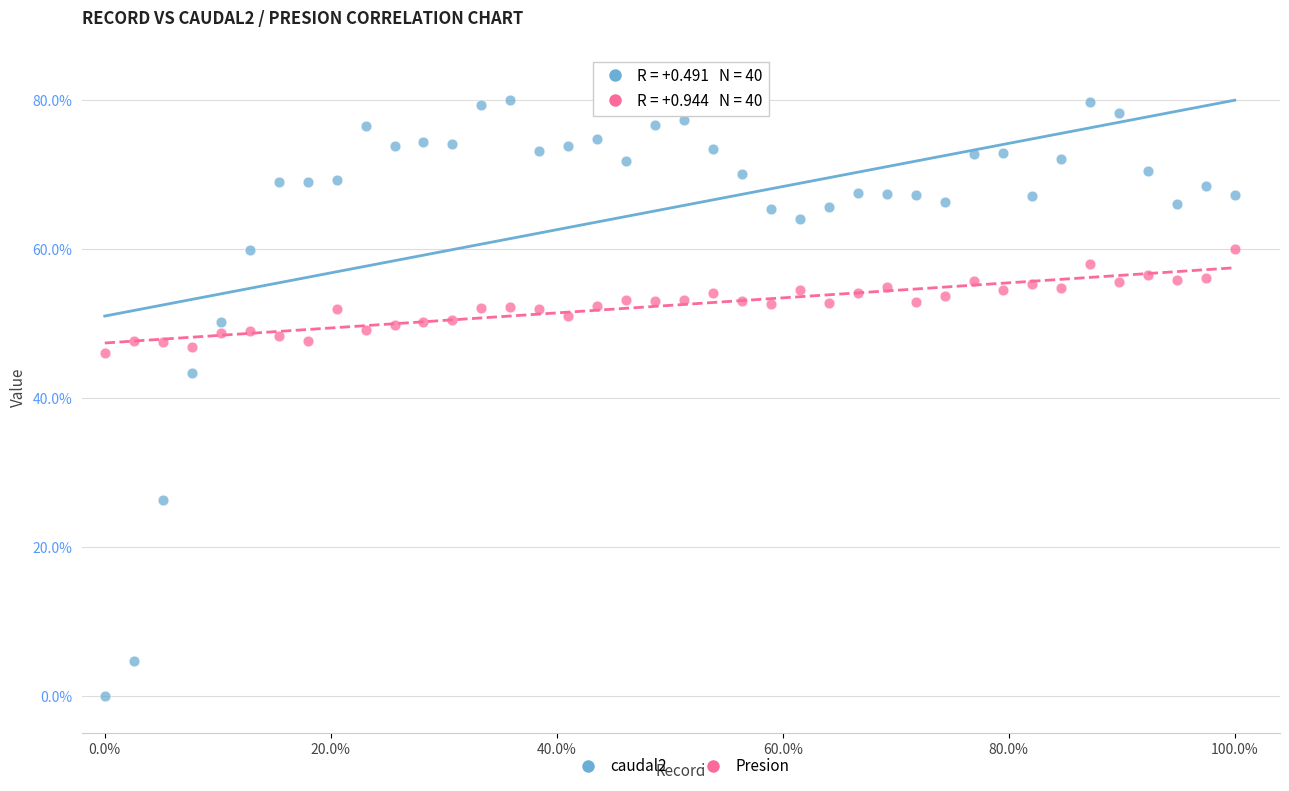

Across all series, what Y value is closest to 40?

43.3